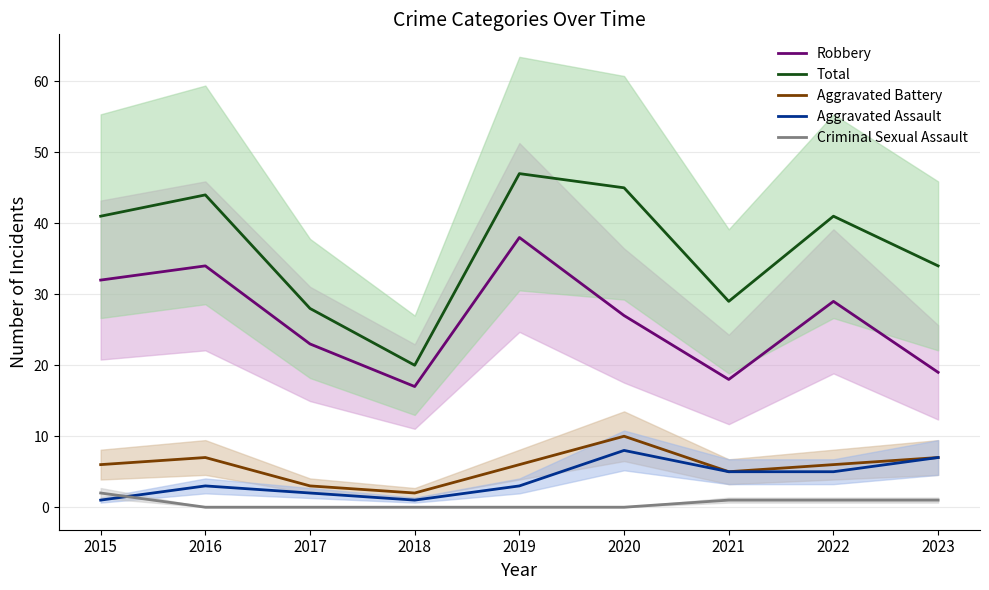

True or false: Criminal Sexual Assault and Aggravated Battery intersect in this chart.

False